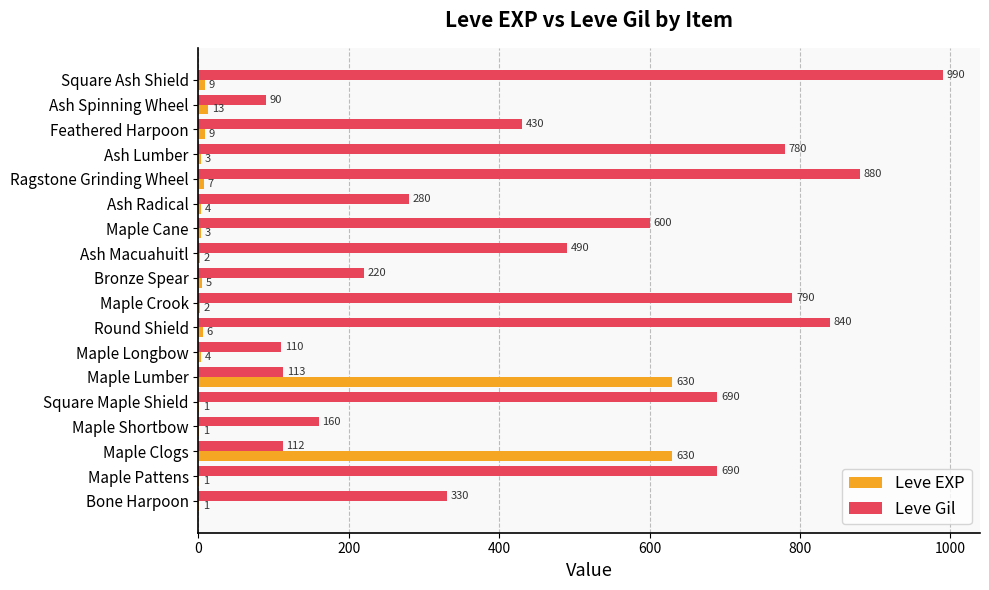

The Leve Gil series shows 95 at Bronze Spear. True or false?

False